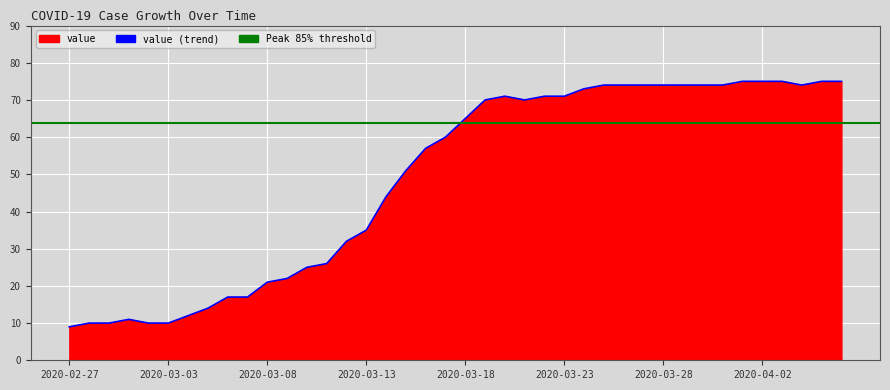

What is the maximum value shown in the chart?

75